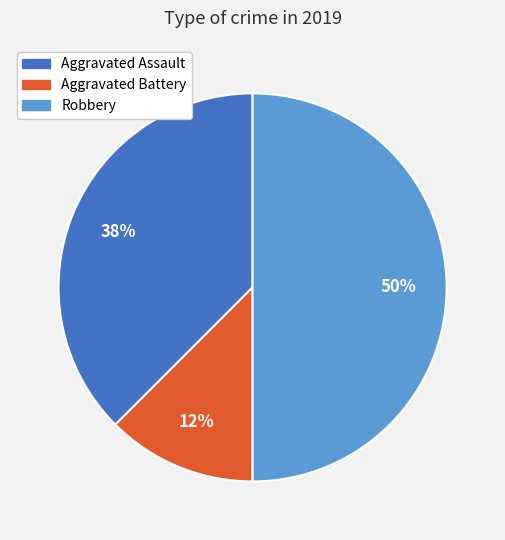

How many slices are in this pie chart?

3